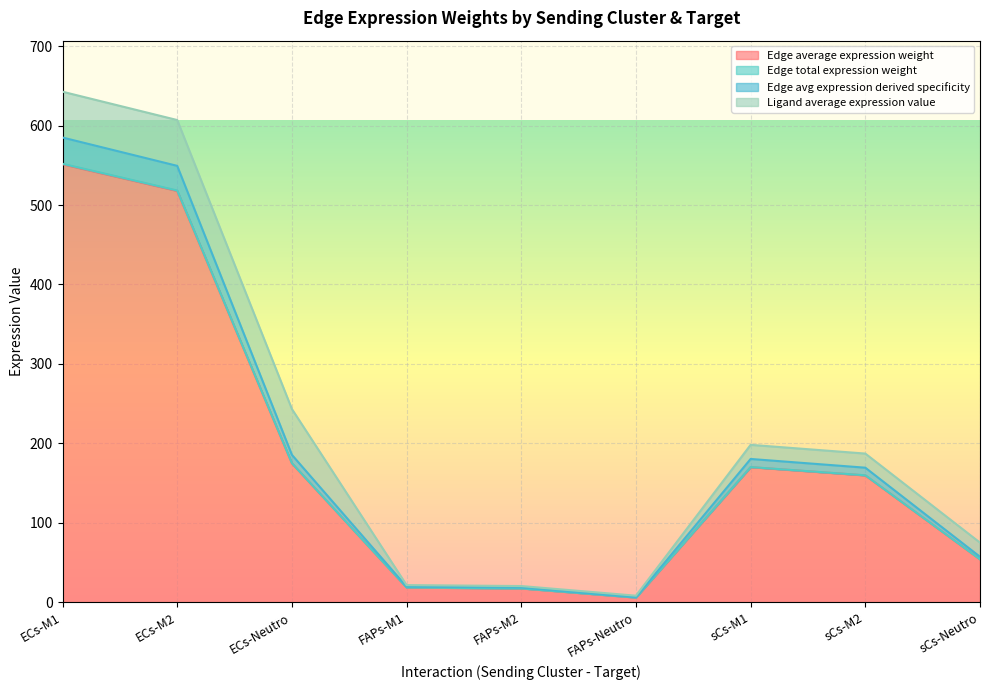

What is the highest value of the Edge average expression weight series?

551.4